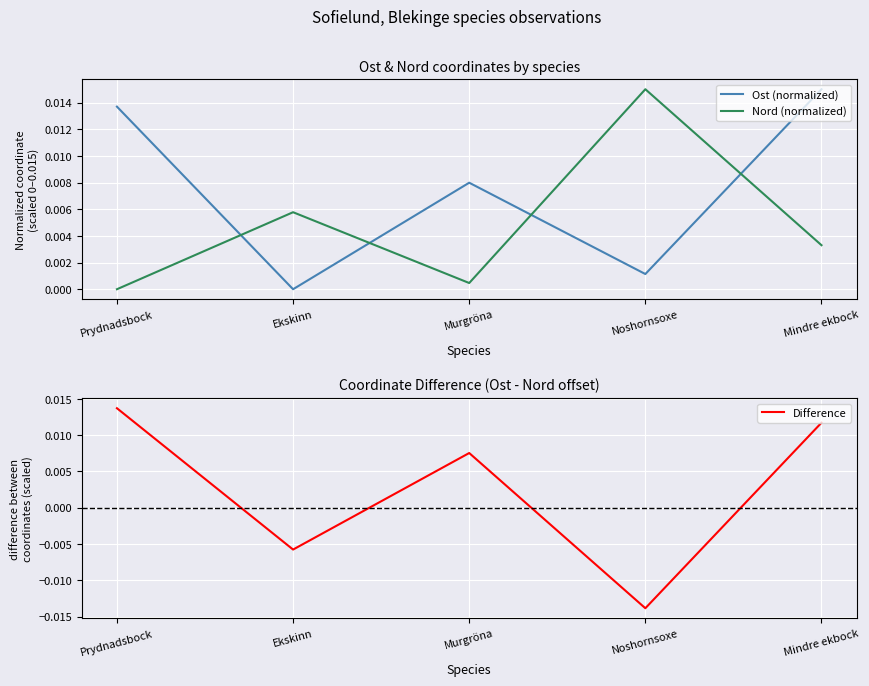

At how many categories does at least one series exceed 0?

5